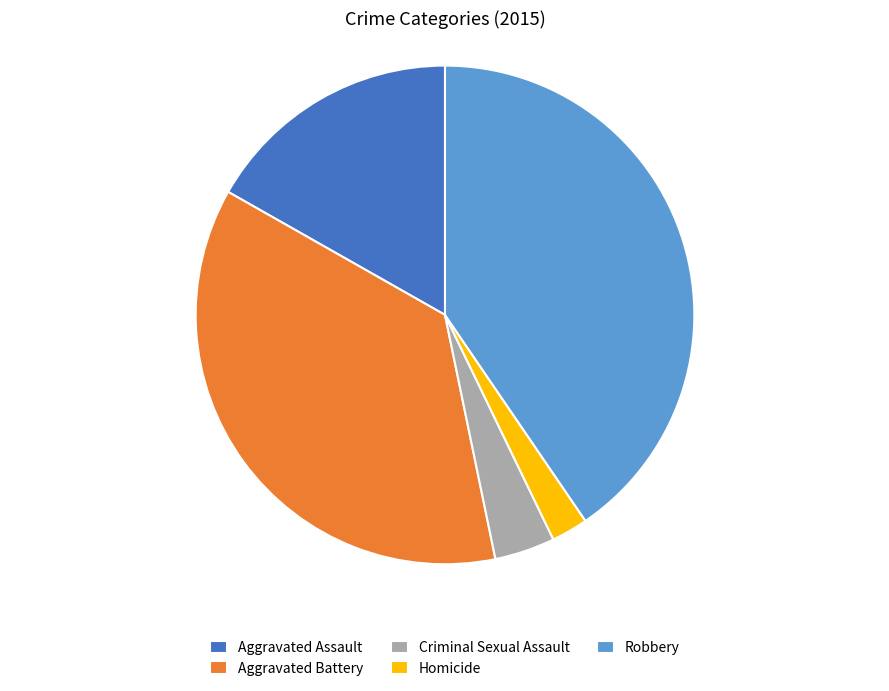

Does Aggravated Battery account for over 50% of the chart?

No